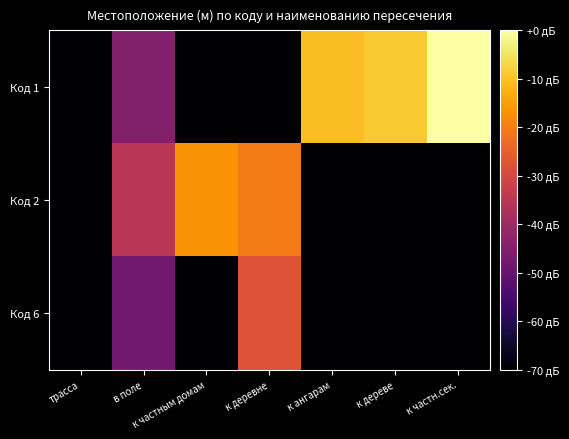

List the series in order of their peak value, highest first.

Код 1, Код 2, Код 6